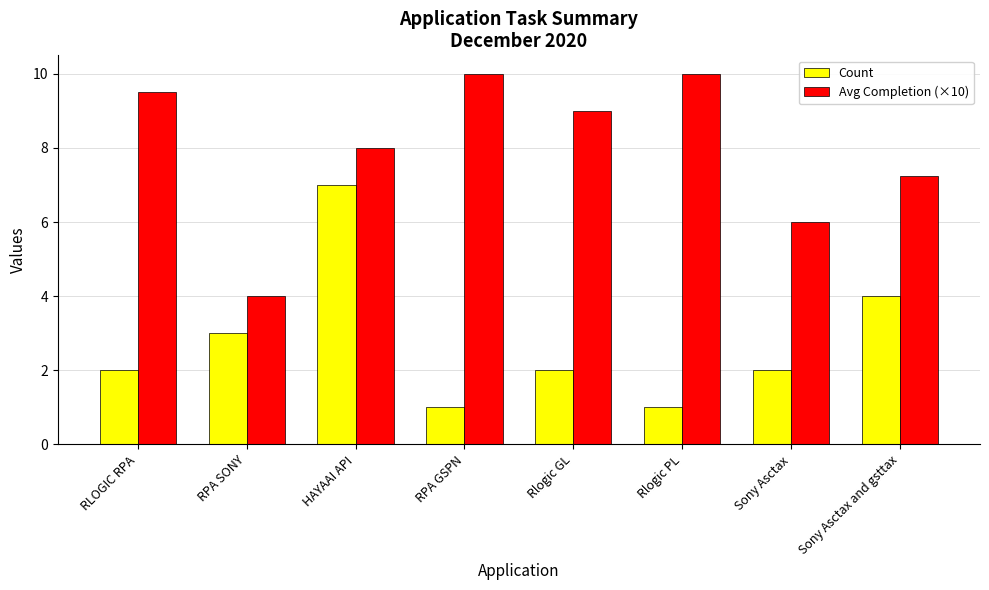

Are the bars grouped side by side (vs. stacked)?

Yes